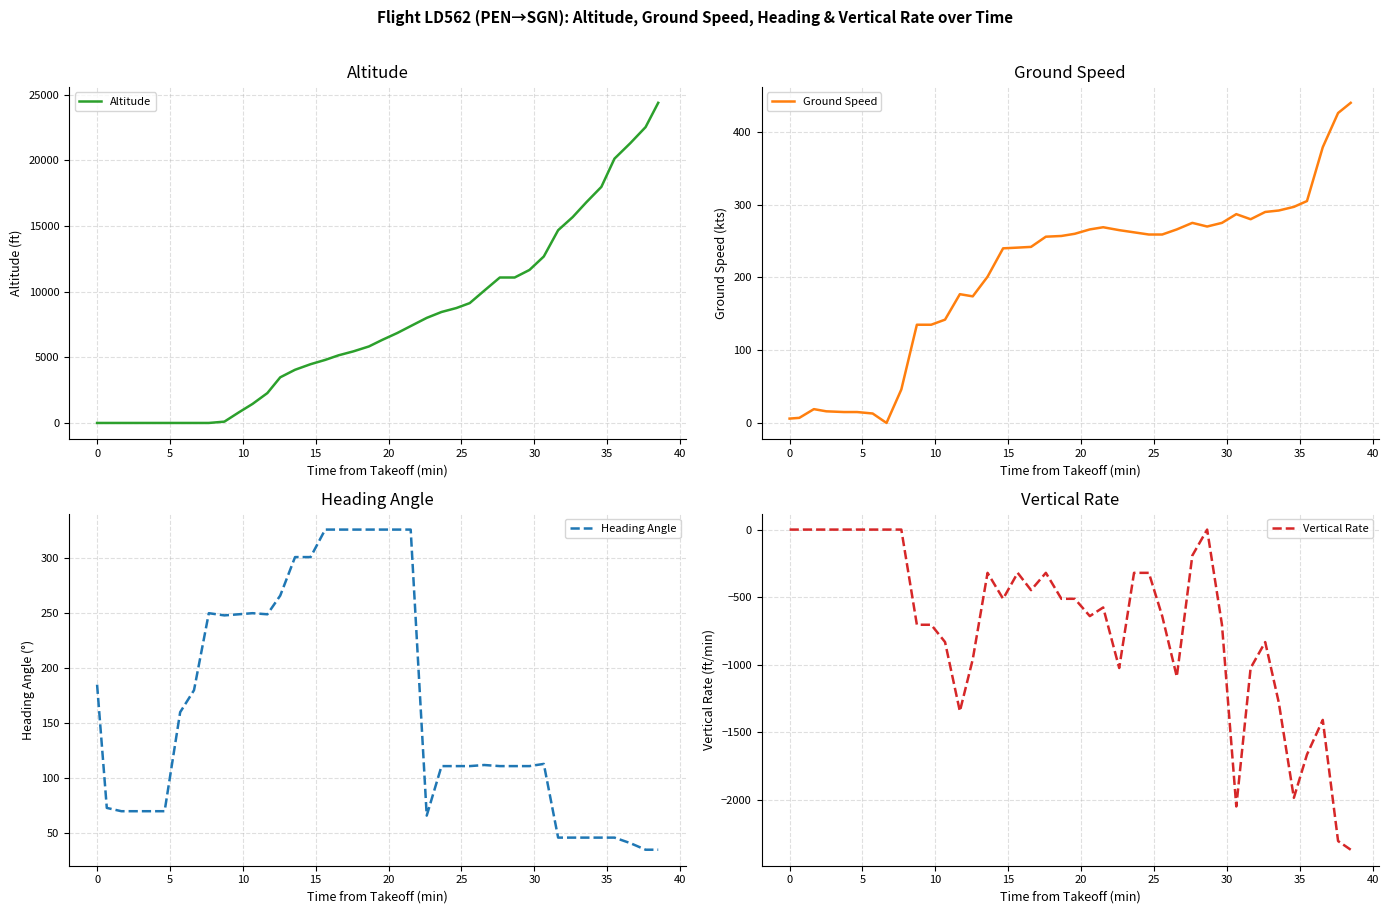

What is the minimum value for Heading Angle?

35